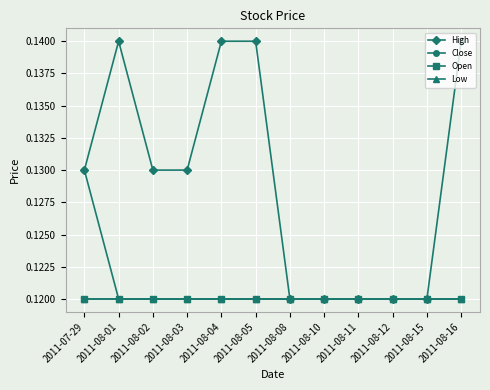

What is the minimum value for Close?

0.1